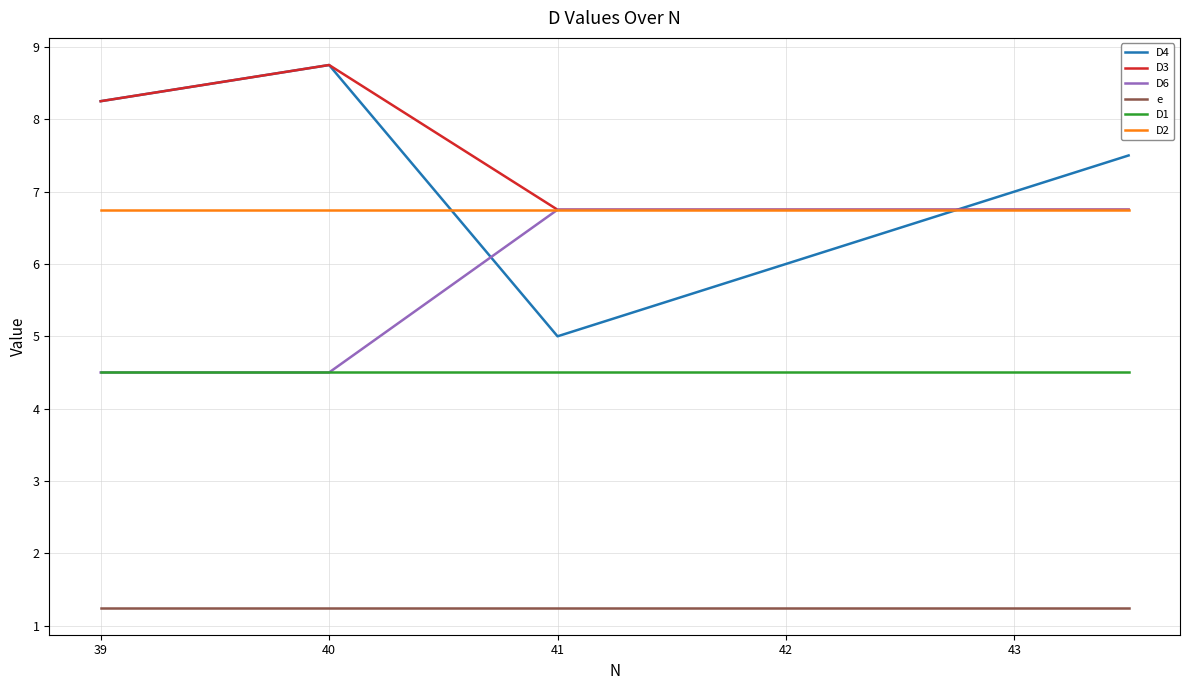

How many lines are shown in the chart?

6